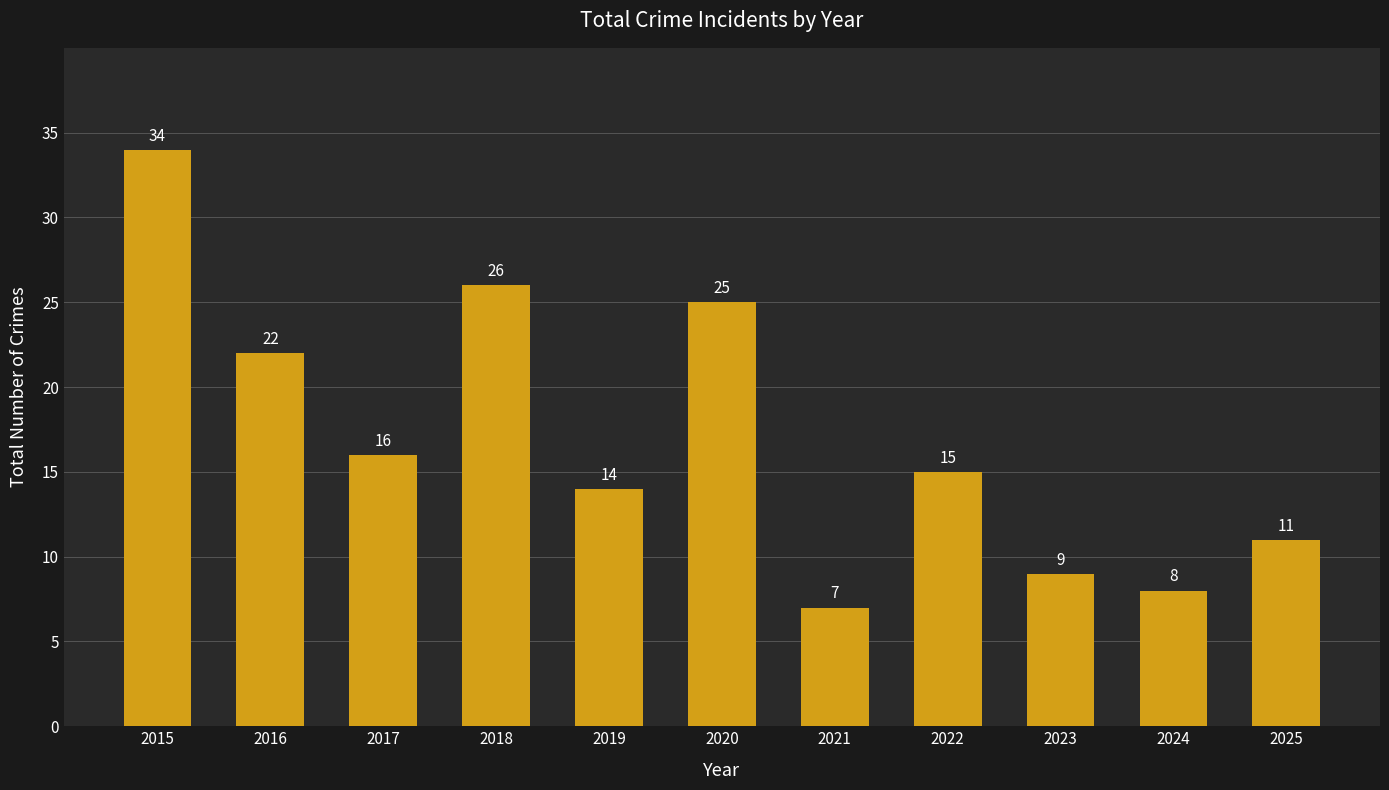

Reading left to right, list all the values displayed in this chart.

2015=34	2016=22	2017=16	2018=26	2019=14	2020=25	2021=7	2022=15	2023=9	2024=8	2025=11